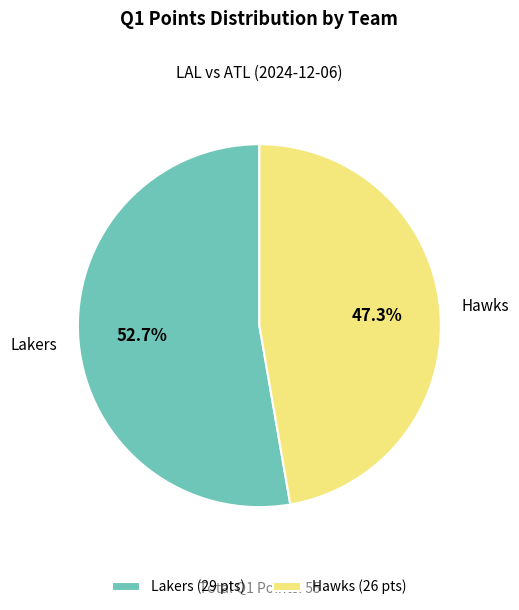

Rank the categories by value from highest to lowest.

Lakers, Hawks